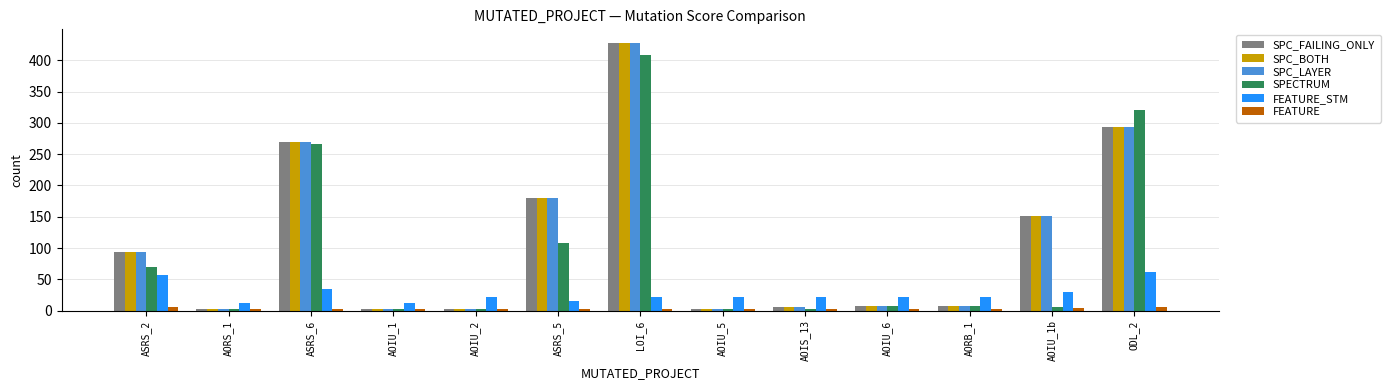

True or false: SPC_FAILING_ONLY has a value of 294 at ODL_2.

True